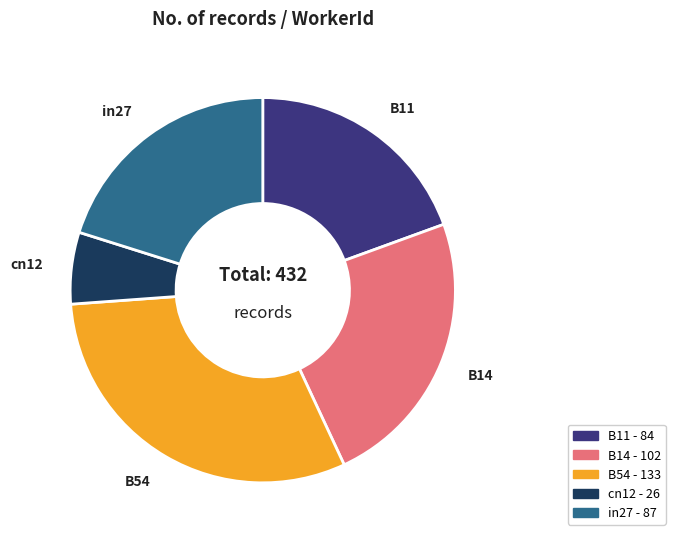

Which category has the smallest portion of the pie?

cn12